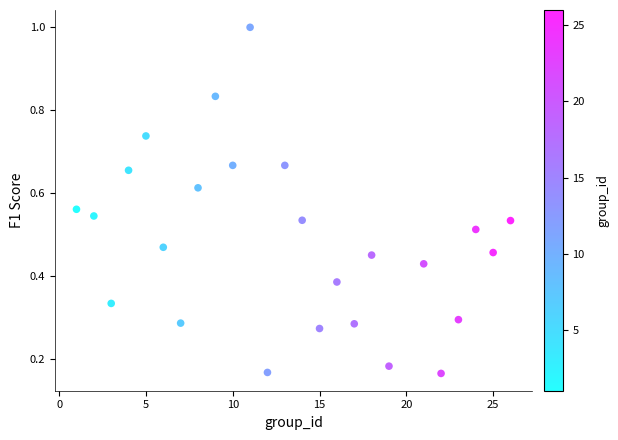

What is the range of X values (max minus min)?

25.0